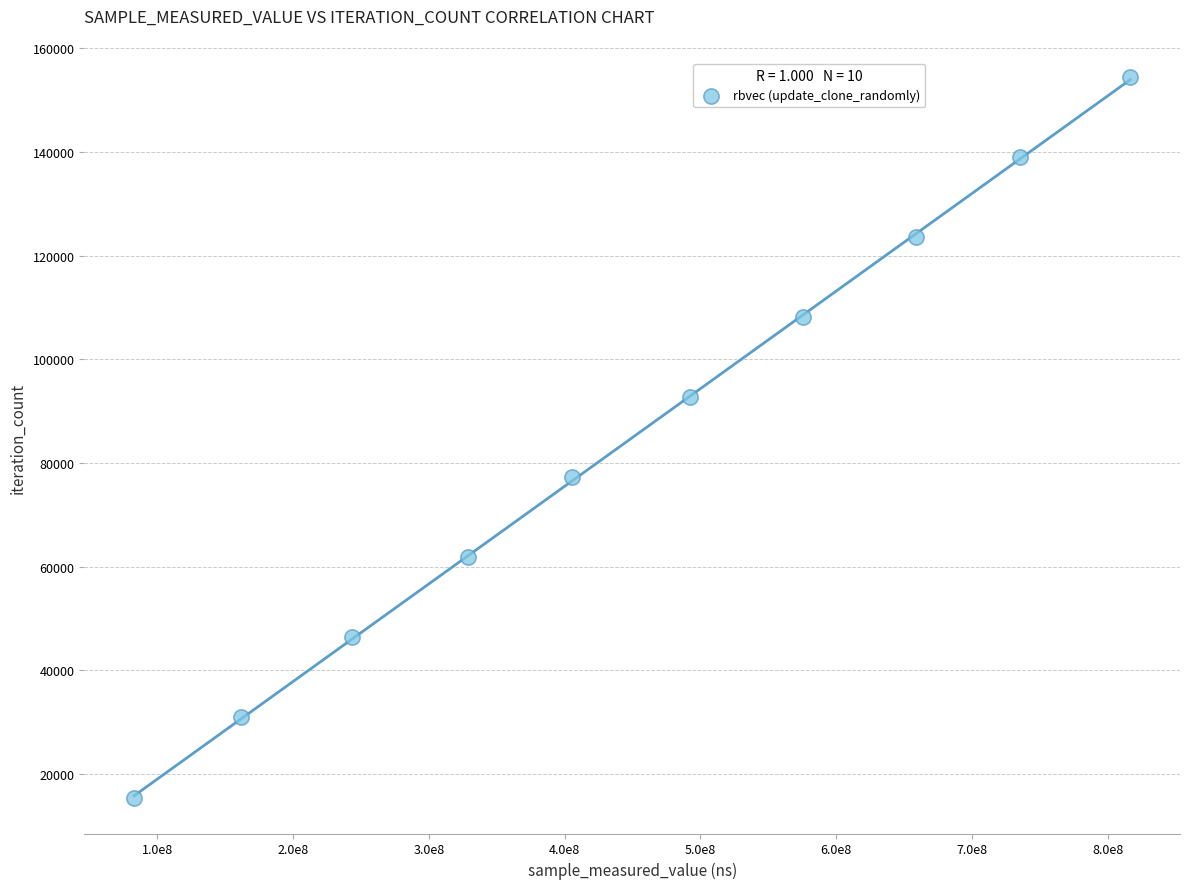

What is the range of X values (max minus min)?

733397181